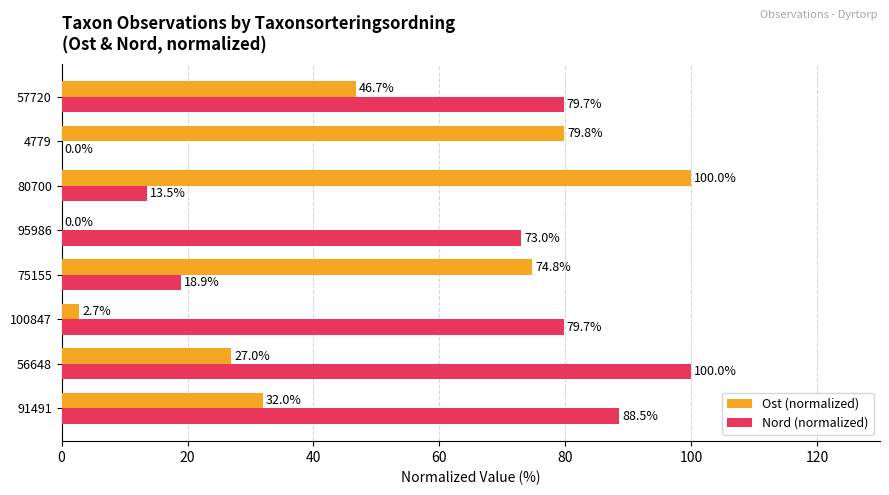

True or false: Ost (normalized) has a value of 32.9 at 75155.

False